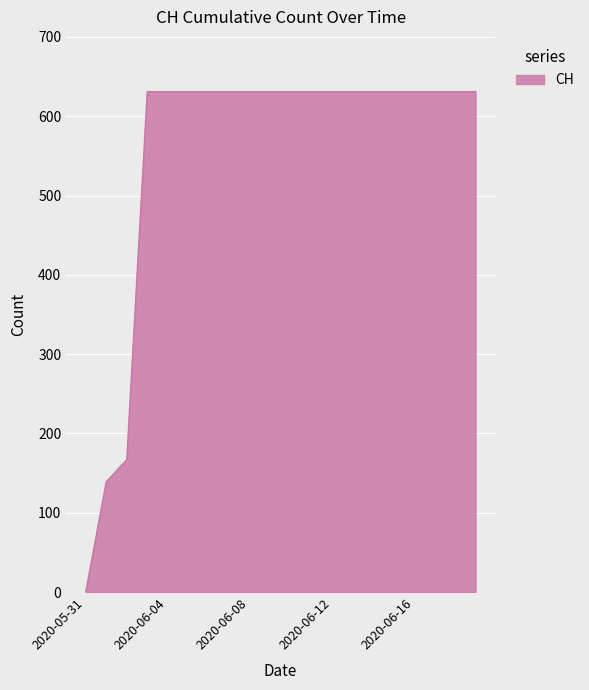

What is the maximum value shown in the chart?

631